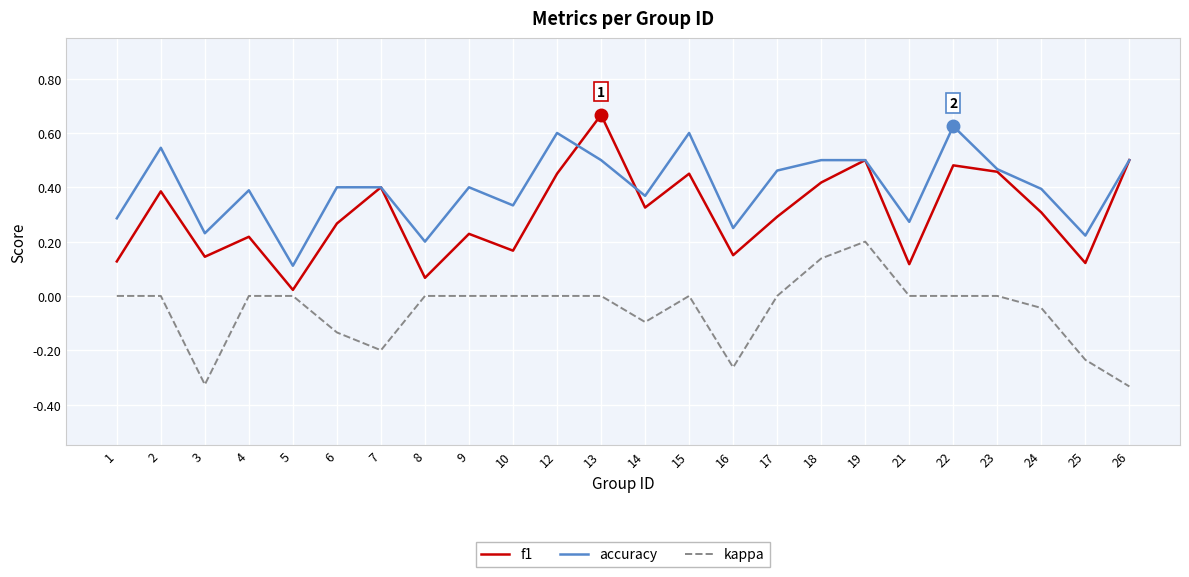

True or false: accuracy and kappa intersect in this chart.

False